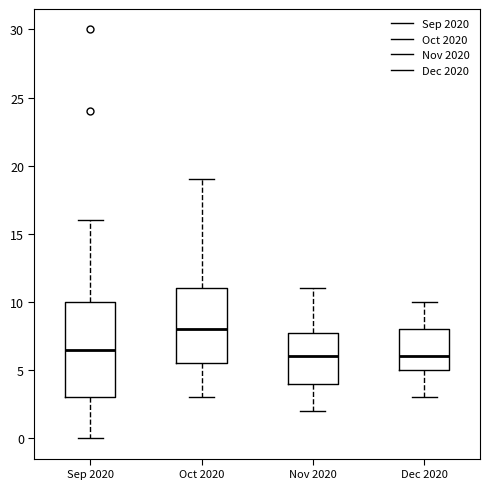

Which box has the highest median line?

Oct 2020